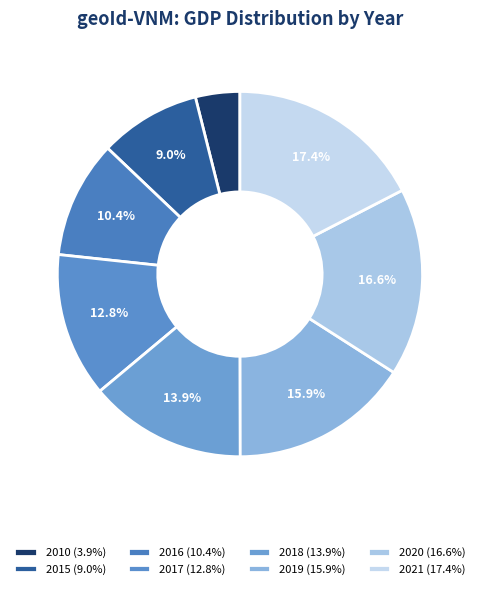

Count the number of slices in the pie.

8